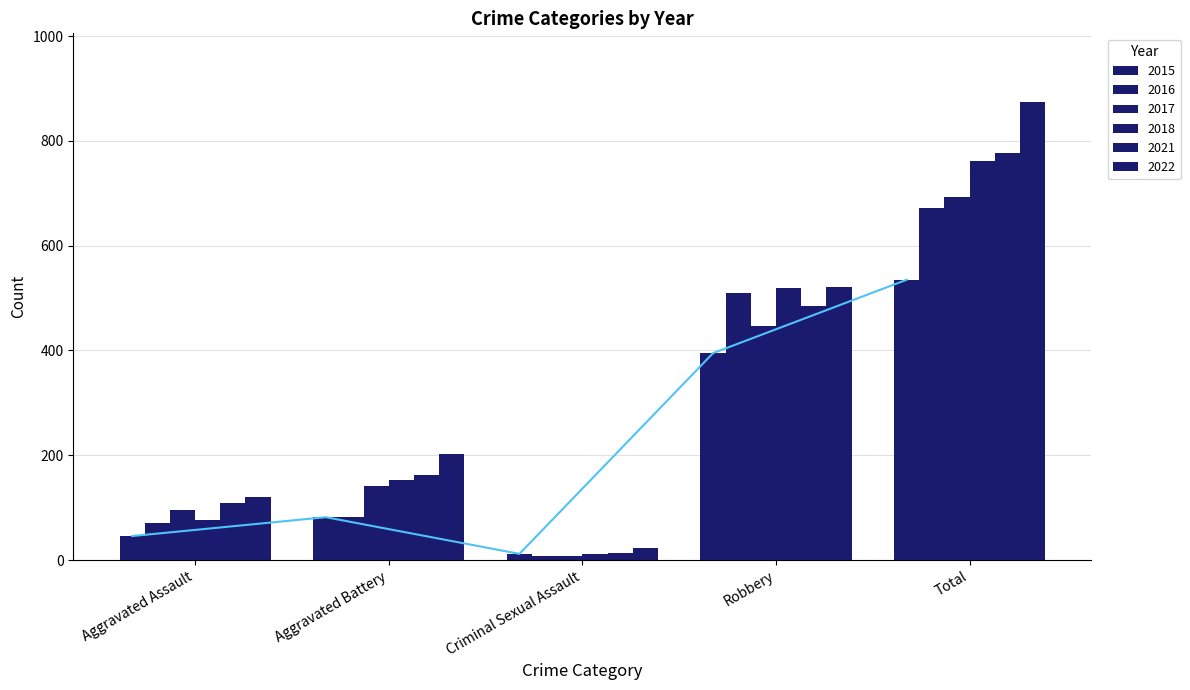

What is the label of the 4th bar from the right?

Aggravated Battery